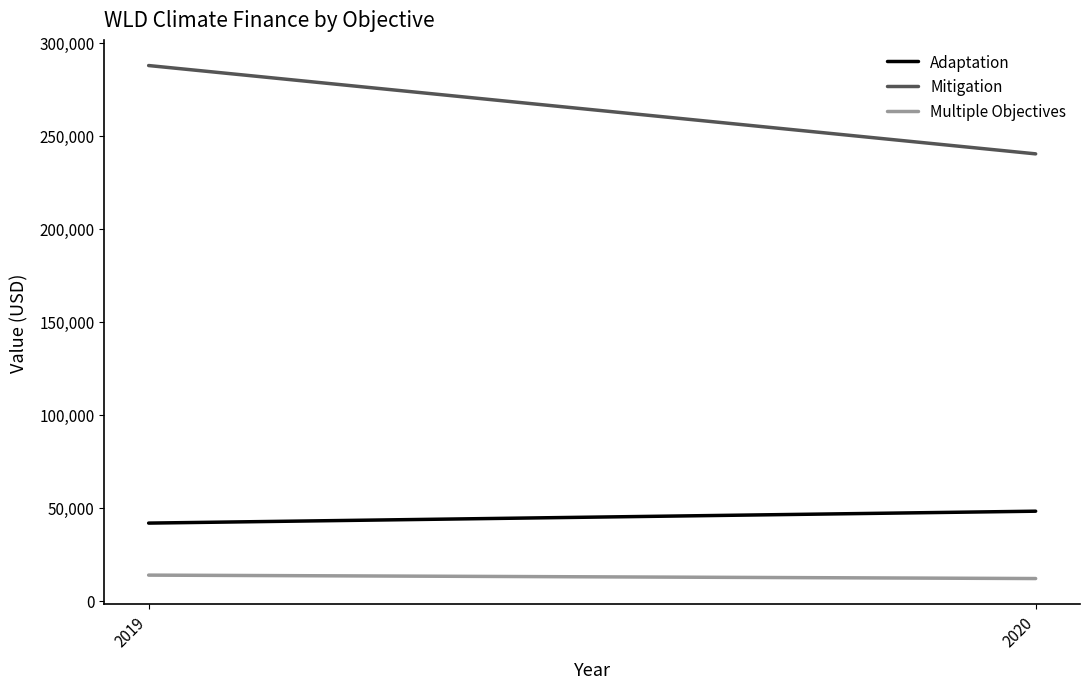

True or false: Mitigation has a value of 240128 at 2020.

True